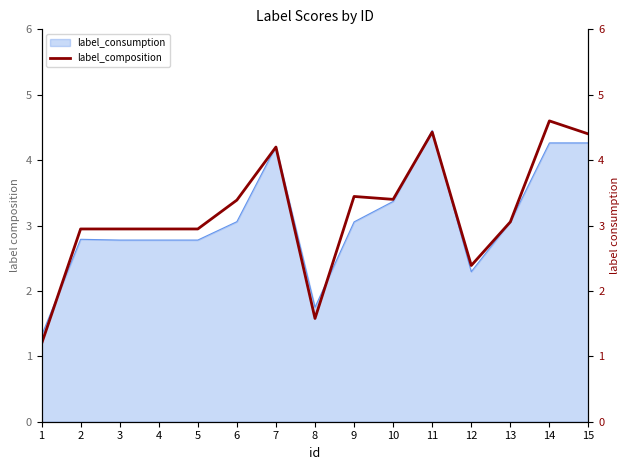

How many values exceed 3?

8